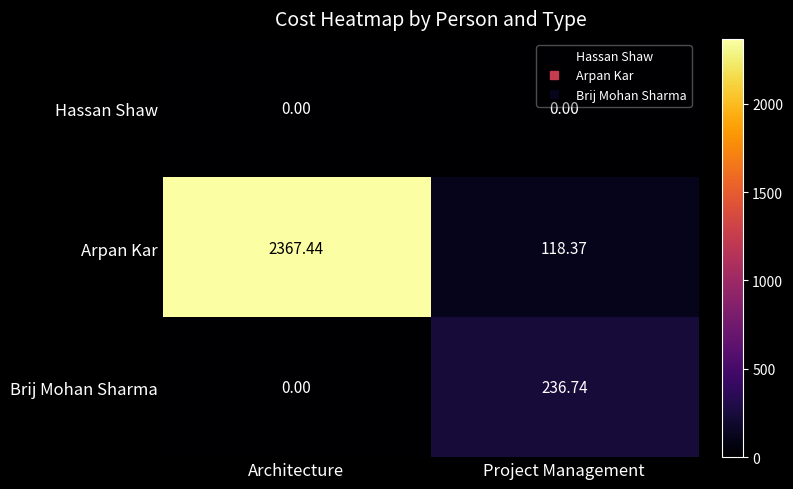

Where is Brij Mohan Sharma nearest to the value 118?

Architecture